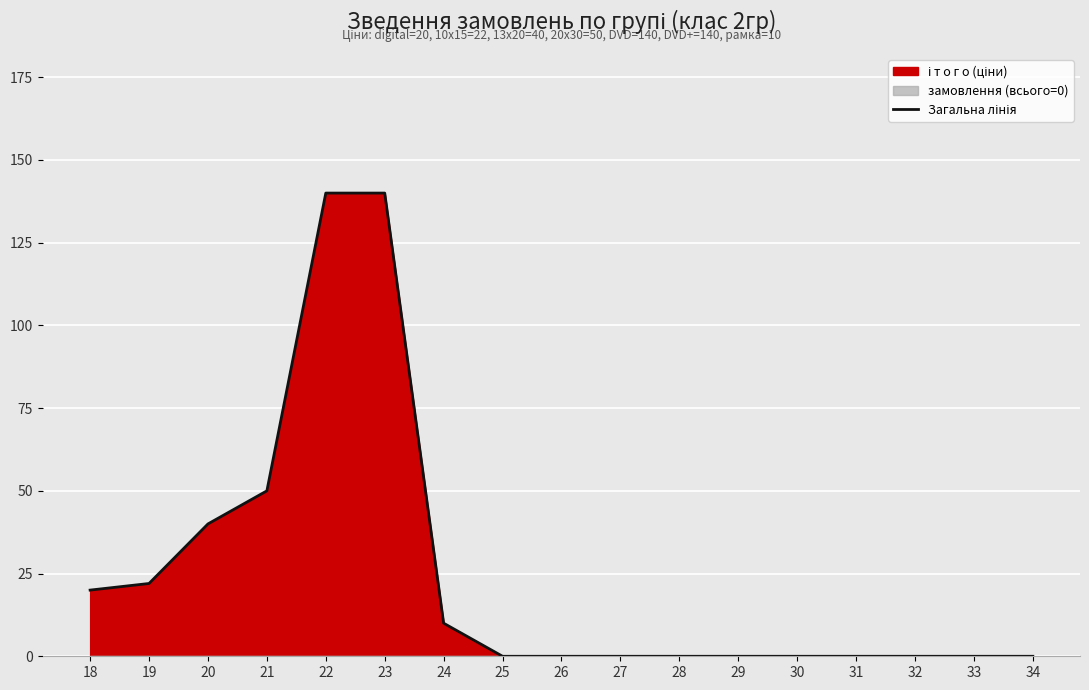

Which label corresponds to the largest value in the chart?

22